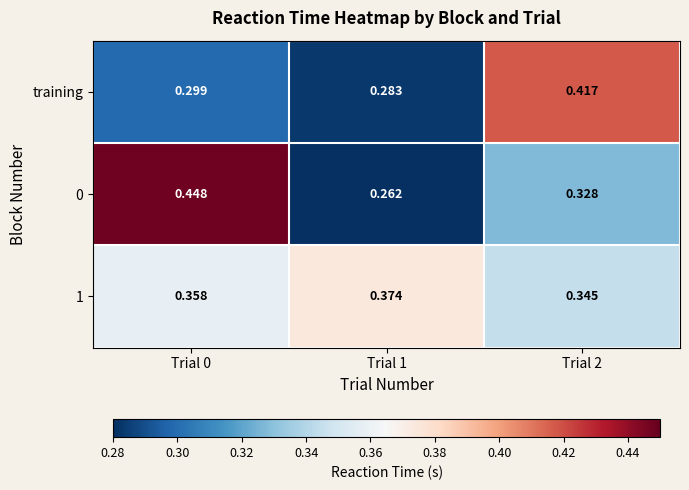

At which category is the sum across all series the highest?

Trial 0